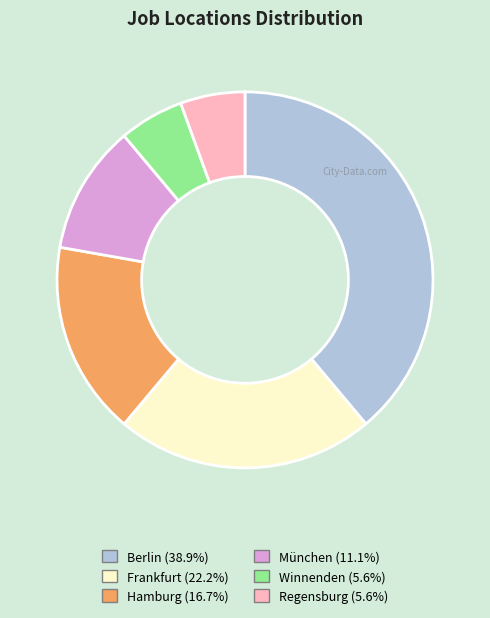

Is the sum of Frankfurt (22.2%) and Hamburg (16.7%) greater than half?

No